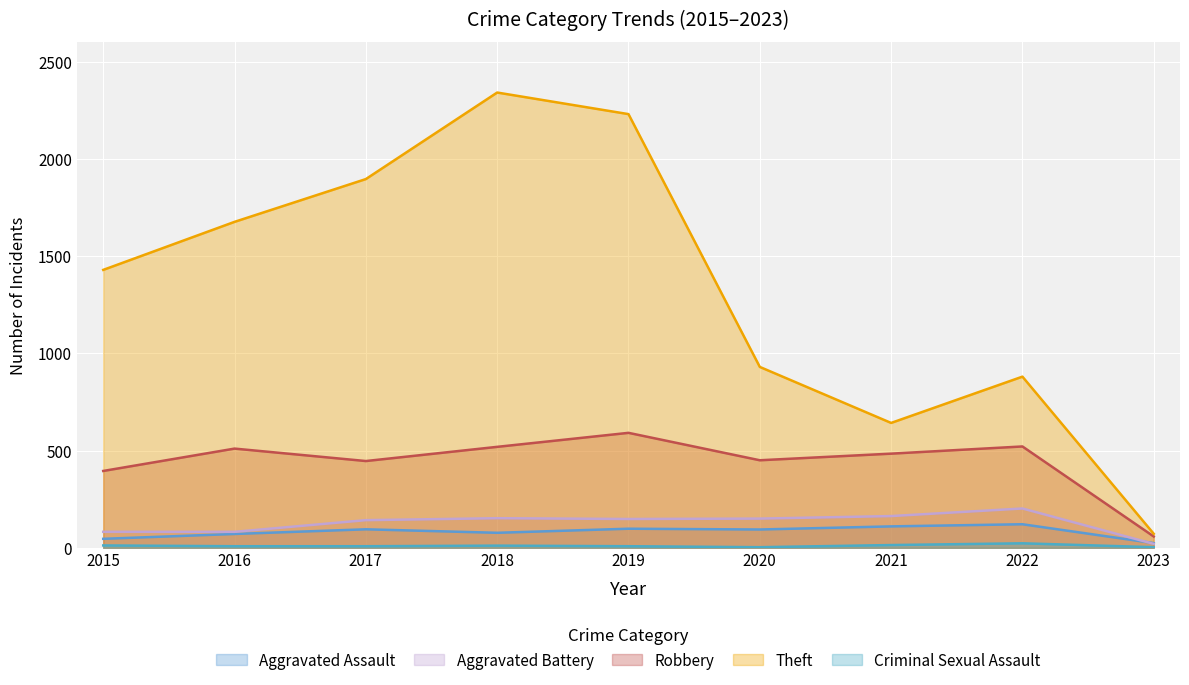

True or false: Criminal Sexual Assault and Theft intersect in this chart.

False